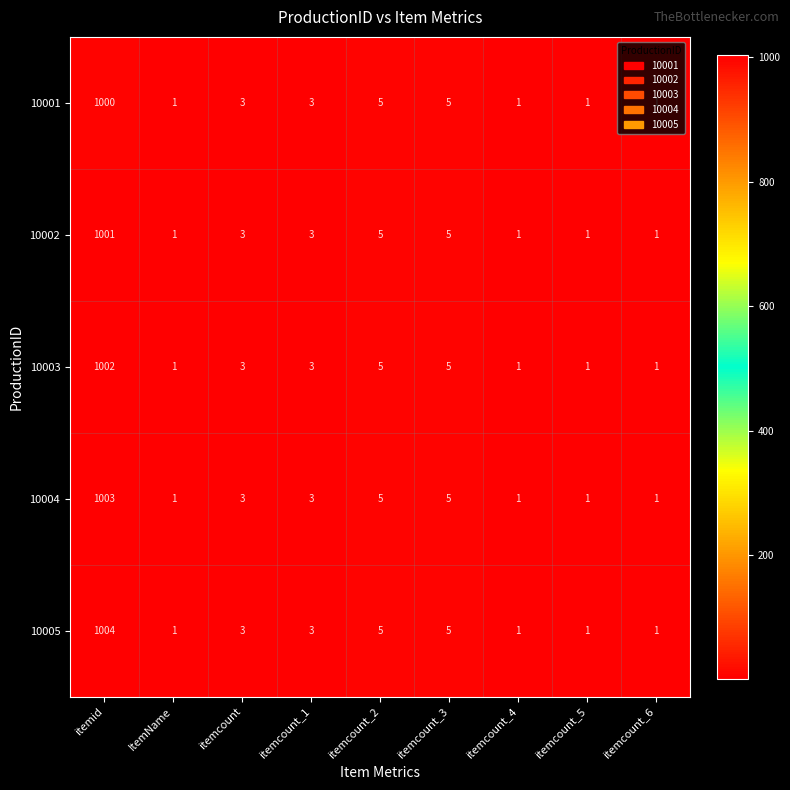

Which series has the largest range (max minus min)?

10005